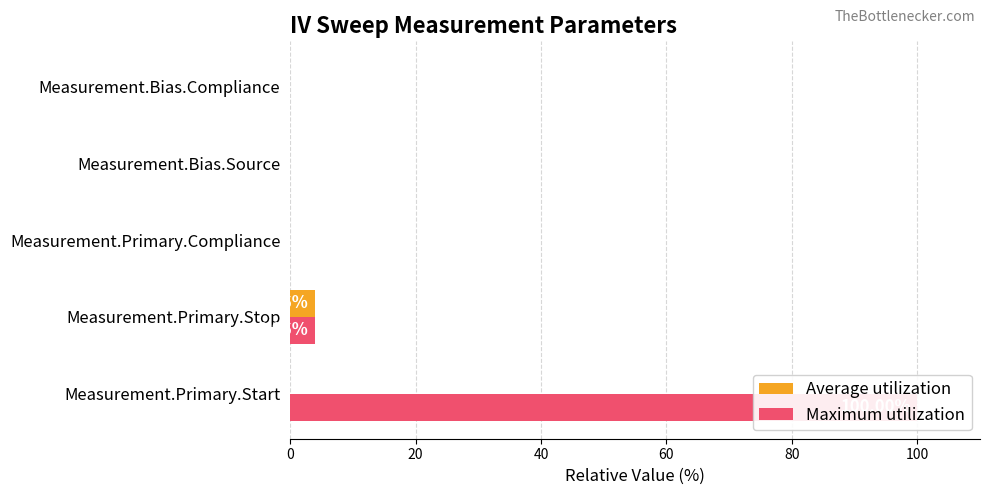

Reading right to left, extract all data points from this chart.

Average utilization: 0.0	0.0	0.0	4.0	0.0
Maximum utilization: 0.0	0.0	0.0	4.0	100.0